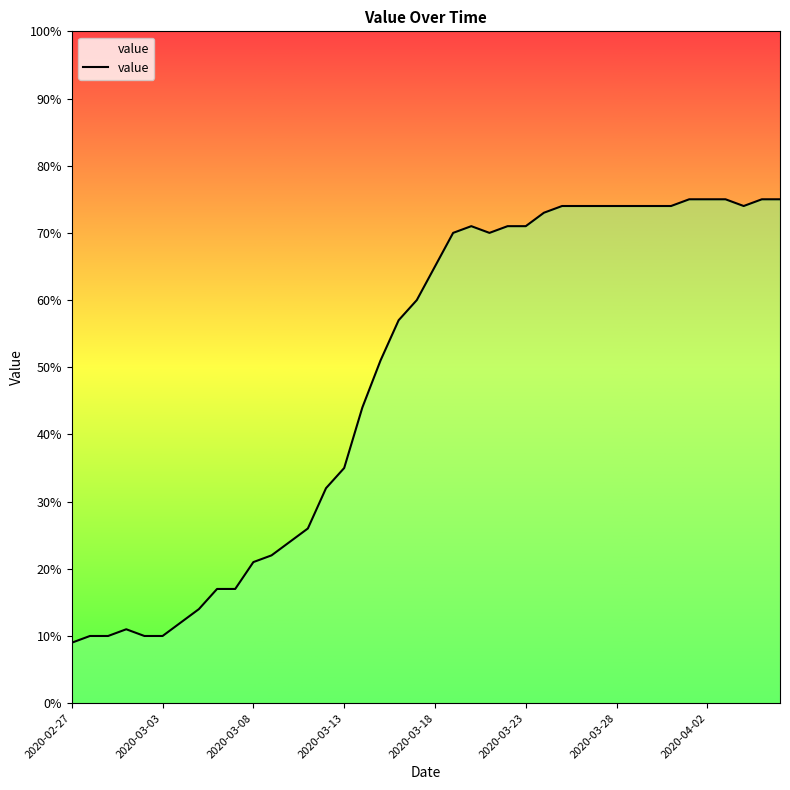

How many points are higher than both their immediate neighbors (excluding endpoints)?

2